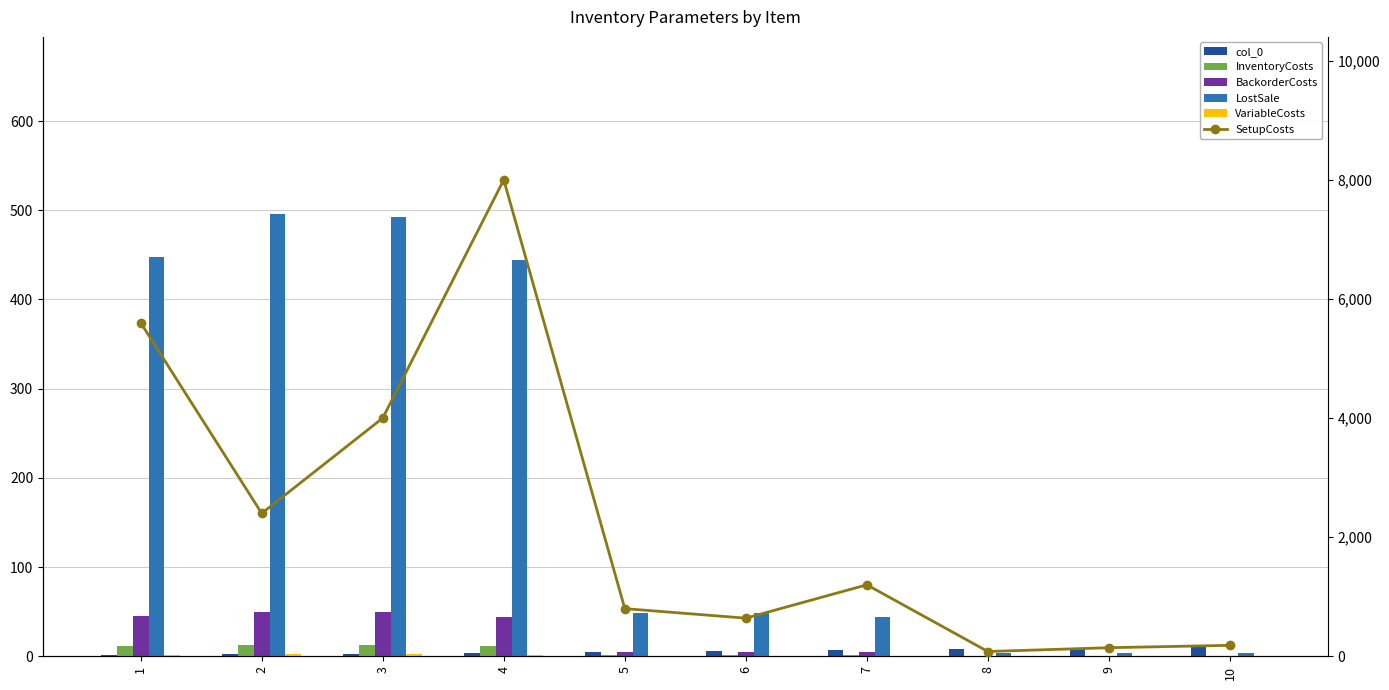

Reading left to right, what are all the values shown in this chart?

col_0: 1=1.0	2=2.0	3=3.0	4=4.0	5=5.0	6=6.0	7=7.0	8=8.0	9=9.0	10=10.0
InventoryCosts: 1=11.2	2=12.4	3=12.3	4=11.1	5=1.2	6=1.2	7=1.1	8=0.1	9=0.1	10=0.1
BackorderCosts: 1=44.8	2=49.6	3=49.2	4=44.4	5=4.8	6=4.8	7=4.4	8=0.4	9=0.4	10=0.4
LostSale: 1=448.0	2=496.0	3=492.0	4=444.0	5=48.0	6=48.0	7=44.0	8=4.0	9=4.0	10=4.0
VariableCosts: 1=1.2	2=2.4	3=2.3	4=1.1	5=0.2	6=0.2	7=0.1	8=0.0	9=0.0	10=0.0
SetupCosts: 1=5600.0	2=2400.0	3=4000.0	4=8000.0	5=800.0	6=640.0	7=1200.0	8=80.0	9=144.0	10=184.0